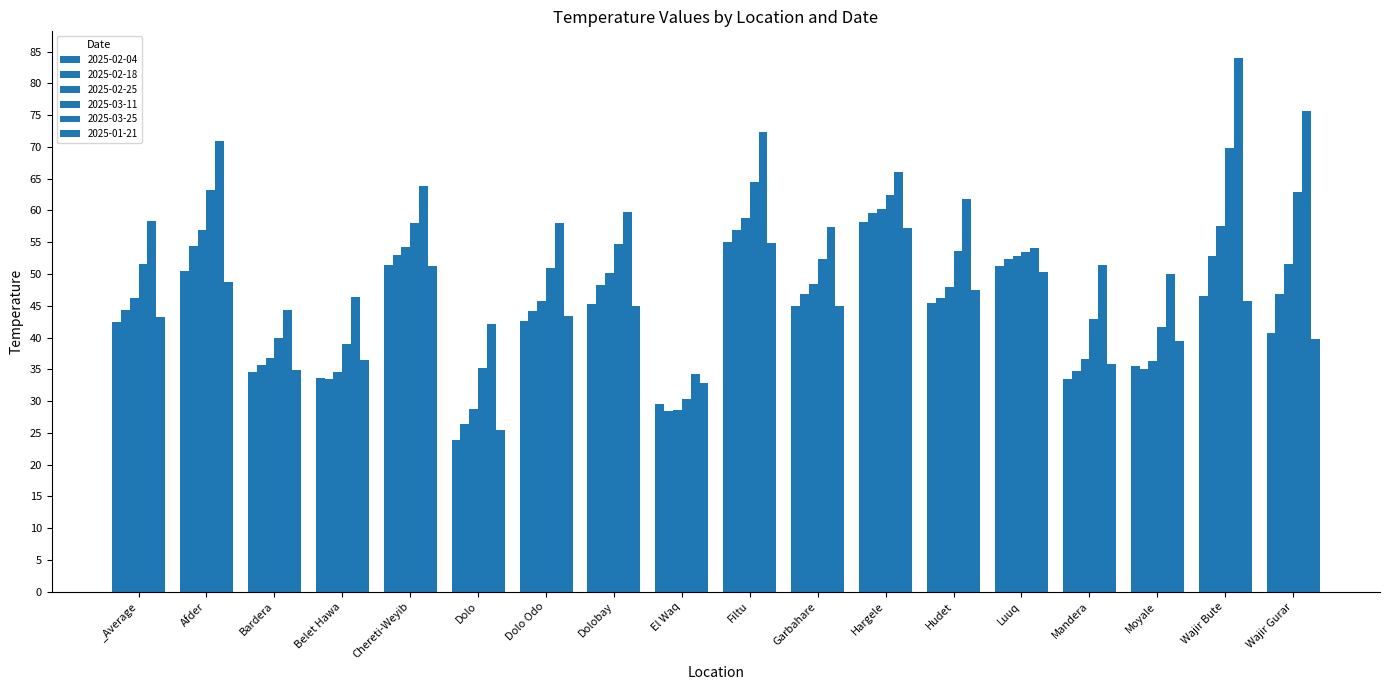

Which series has the largest range (max minus min)?

2025-03-25